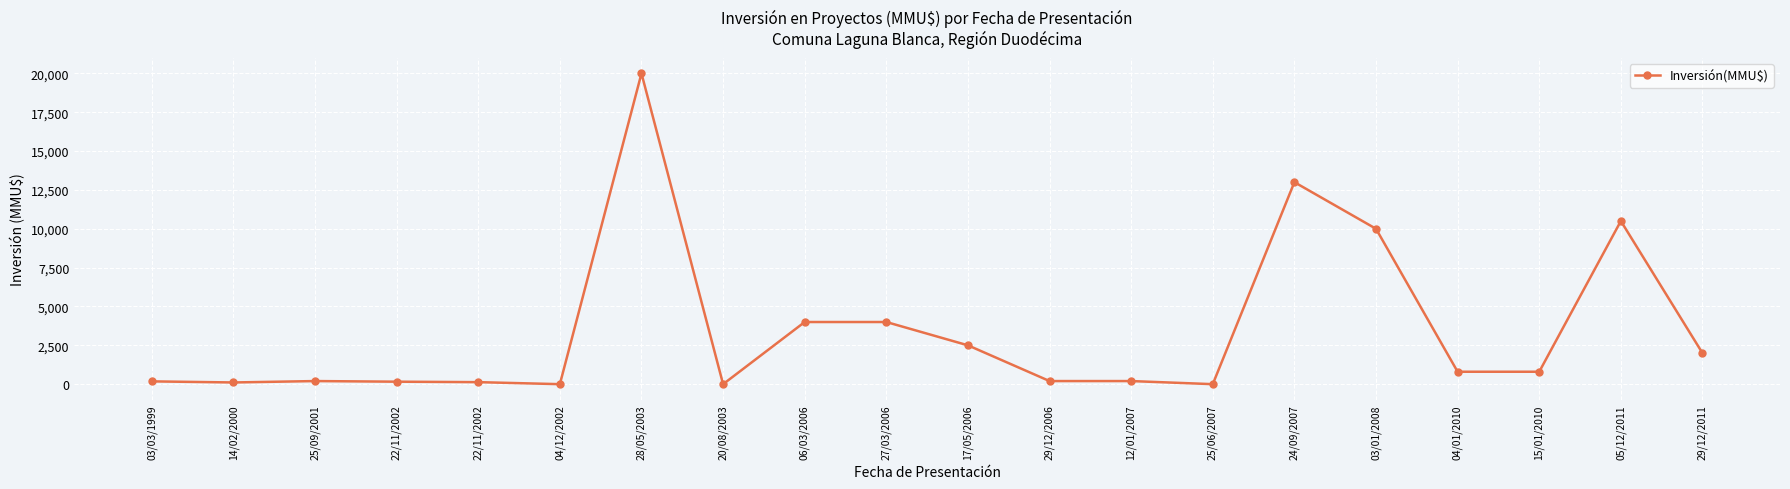

How many lines are shown in the chart?

1